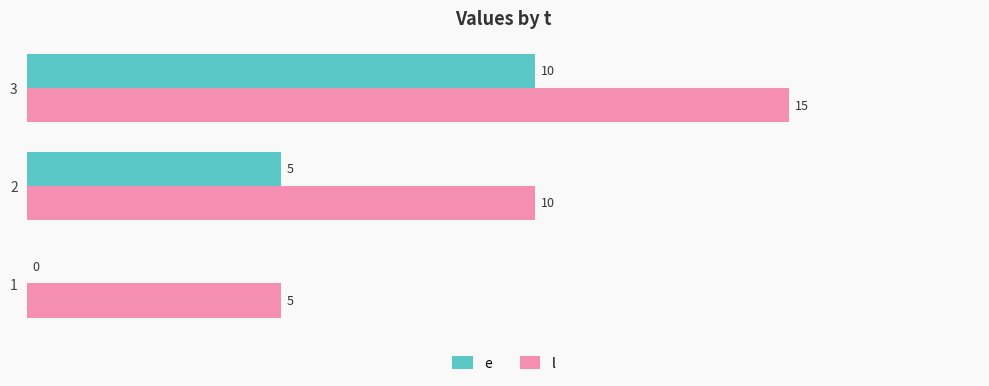

What are all the series names shown in the legend?

e, l